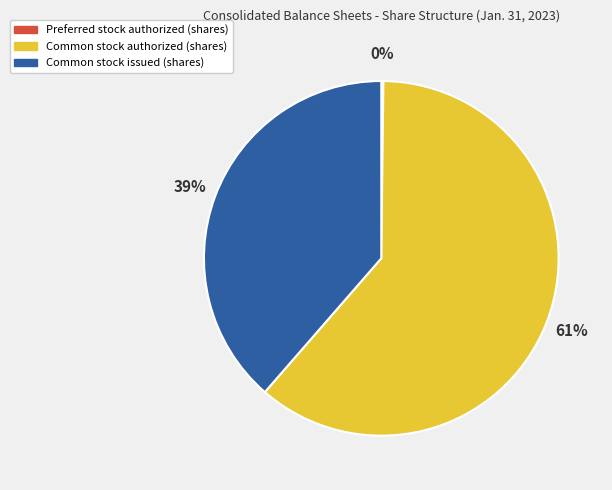

To the nearest percent, what portion does Common stock authorized (shares) represent?

61%